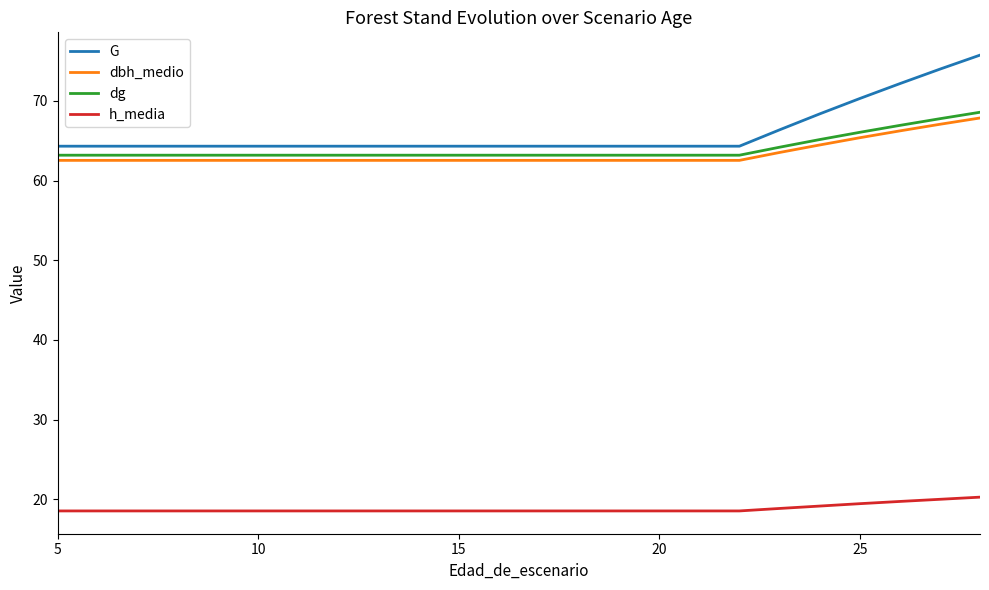

What is the difference between the maximum and minimum values in the G series?

11.4